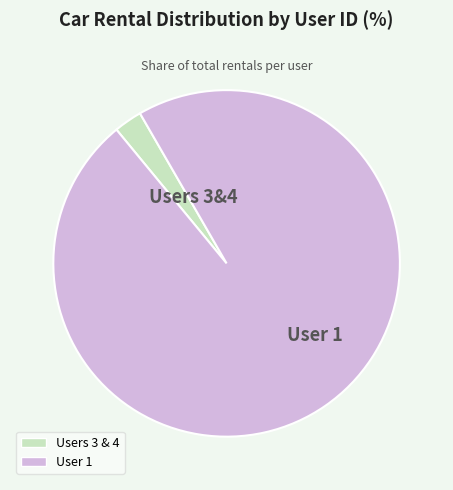

Is there a majority slice in this chart?

Yes